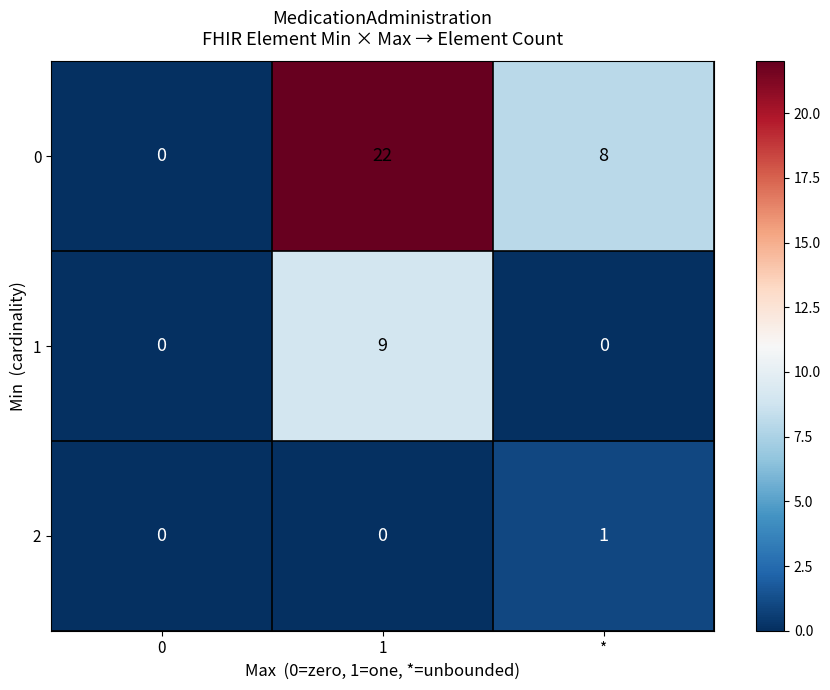

Reading left to right, list all the values displayed in this chart.

0: 0	22	8
1: 0	9	0
2: 0	0	1